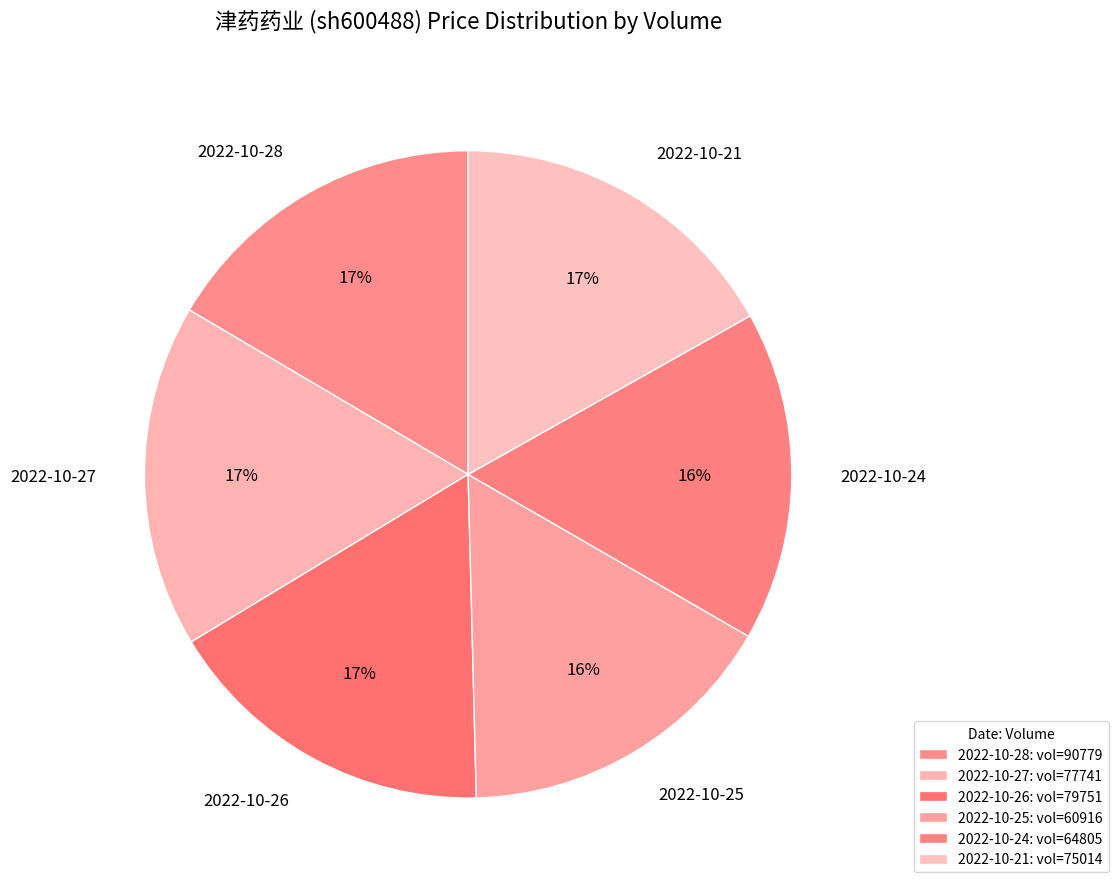

To the nearest percent, what portion does 2022-10-21 represent?

17%